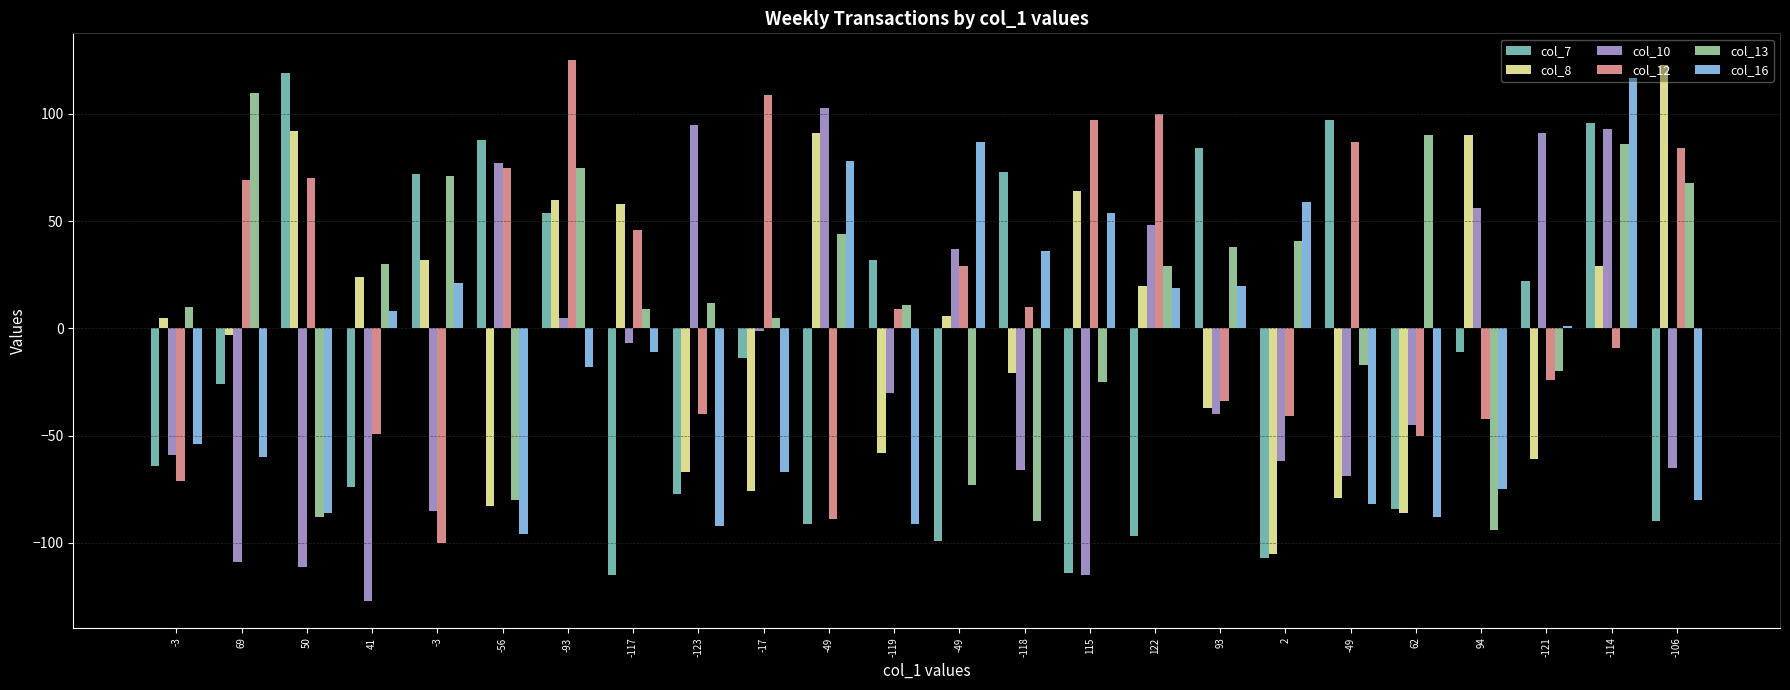

Where is col_12 nearest to the value 12?

-118